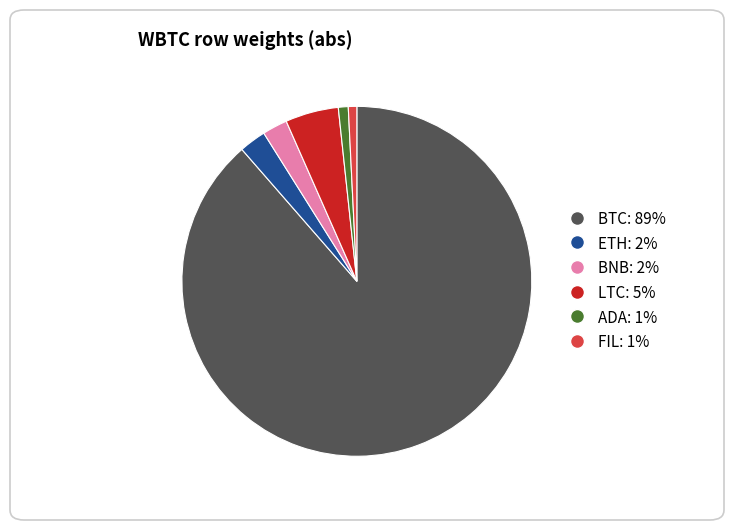

The LTC slice represents 5% of the pie. True or false?

True